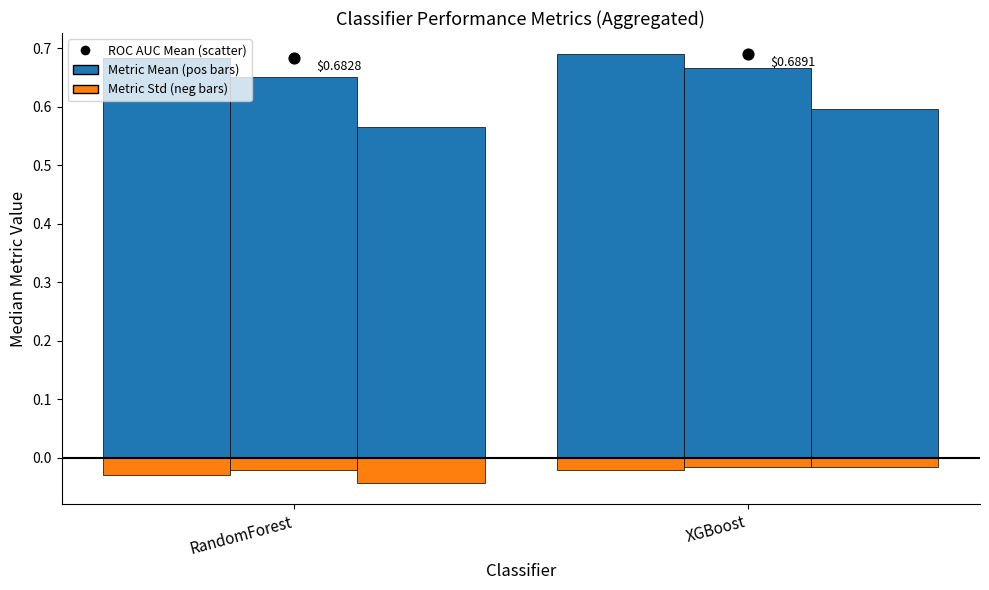

Which series has the largest total across all categories?

Metric Mean